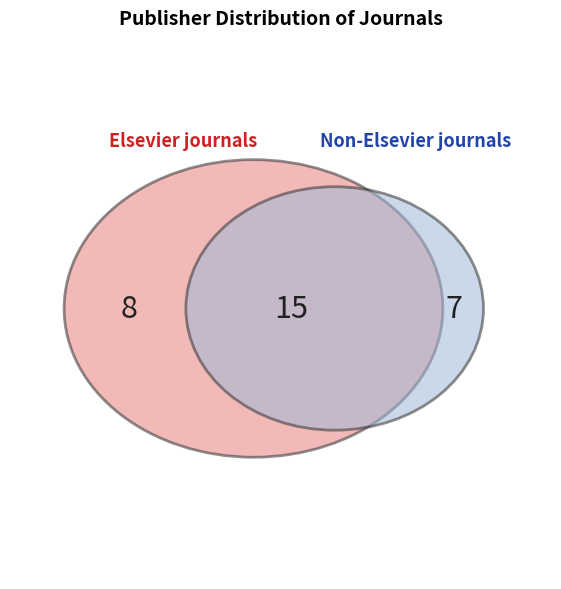

Does Elsevier represent more than half of the total?

Yes